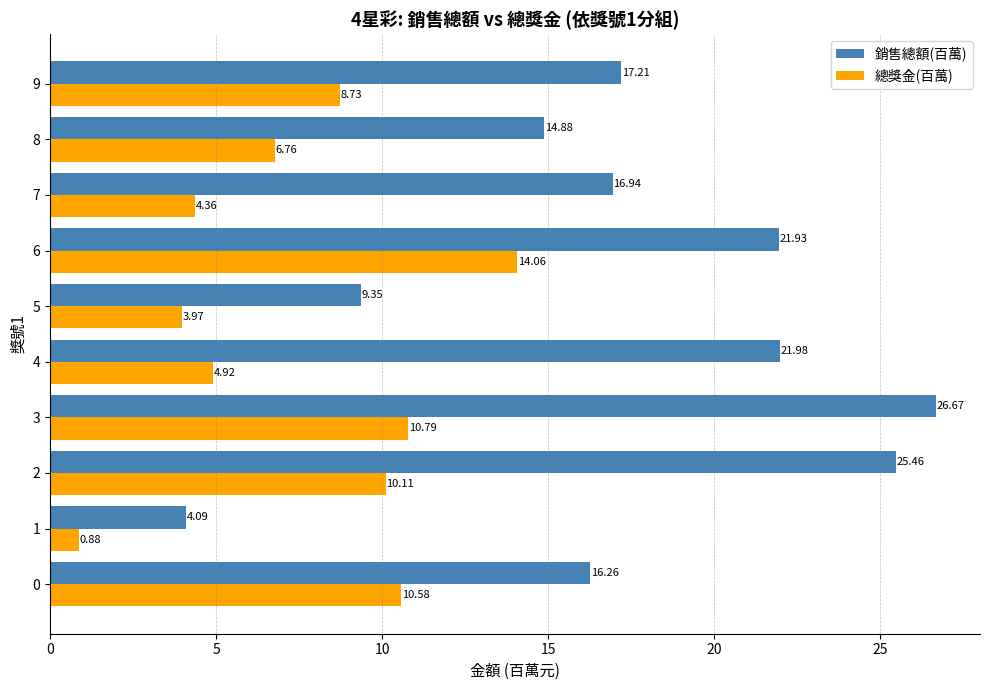

Which series has the largest total across all categories?

銷售總額(百萬)